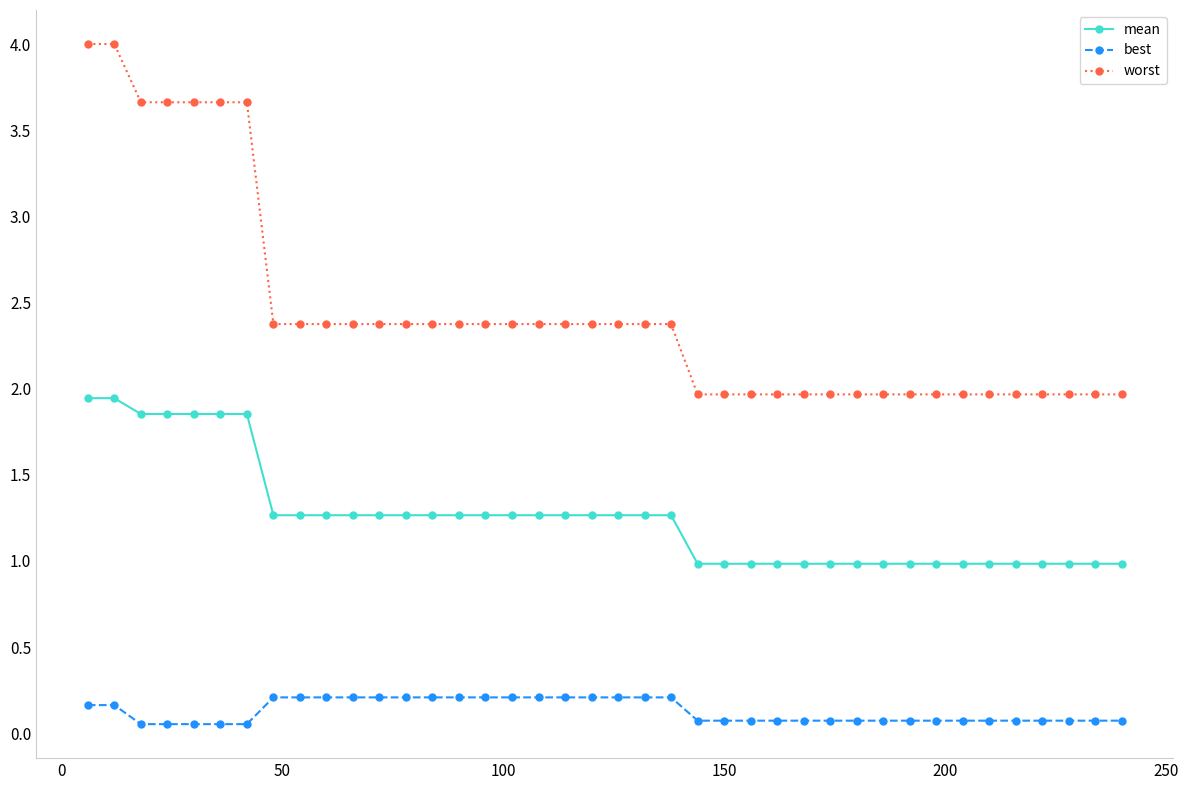

List the series in order of their peak value, lowest first.

best, mean, worst